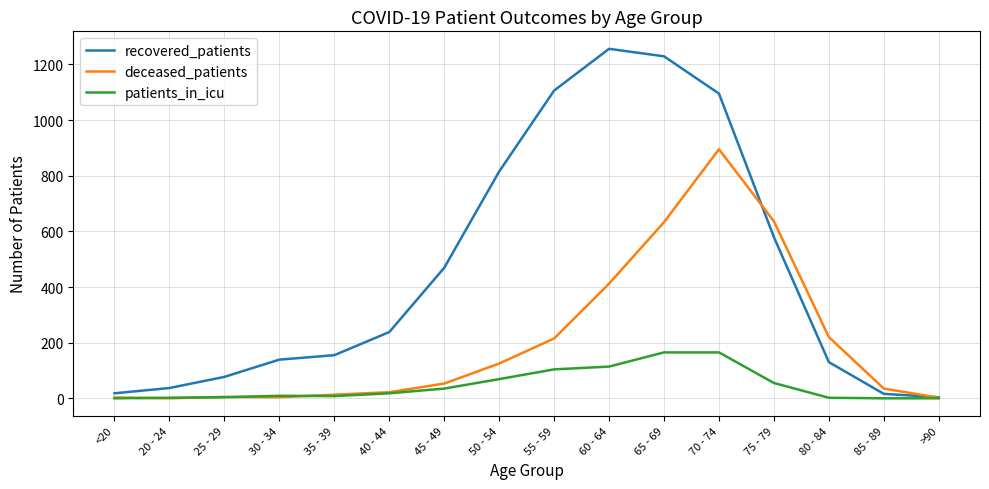

What is the maximum value for patients_in_icu?

165